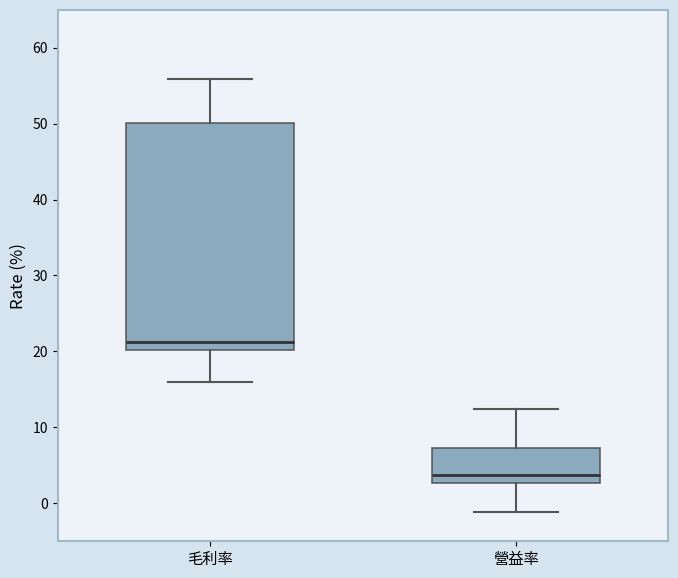

Comparing the boxes themselves (not the whiskers), which one is the tallest?

毛利率